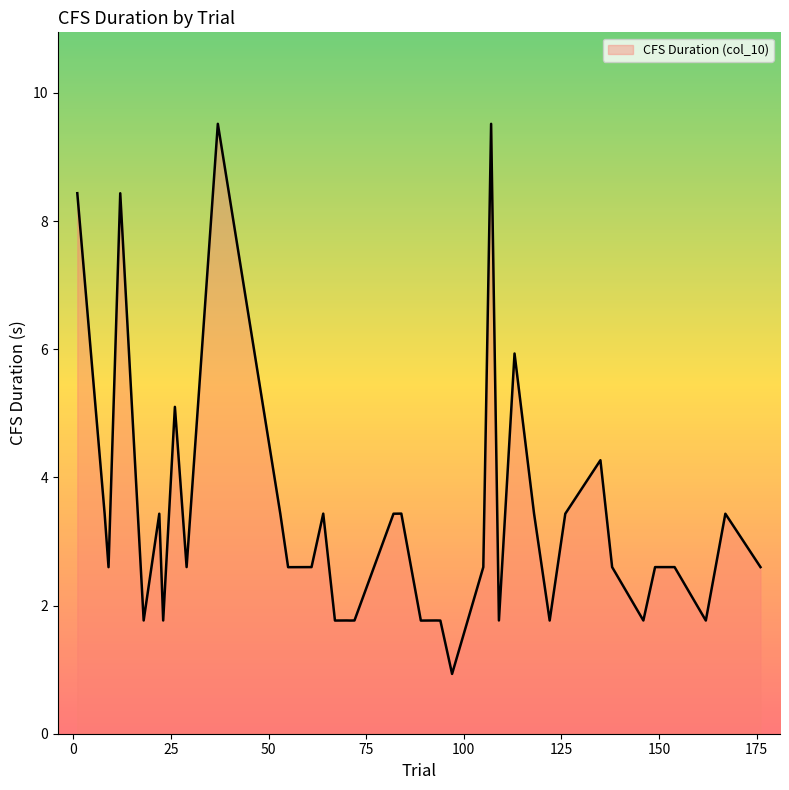

What is the maximum value shown in the chart?

9.5